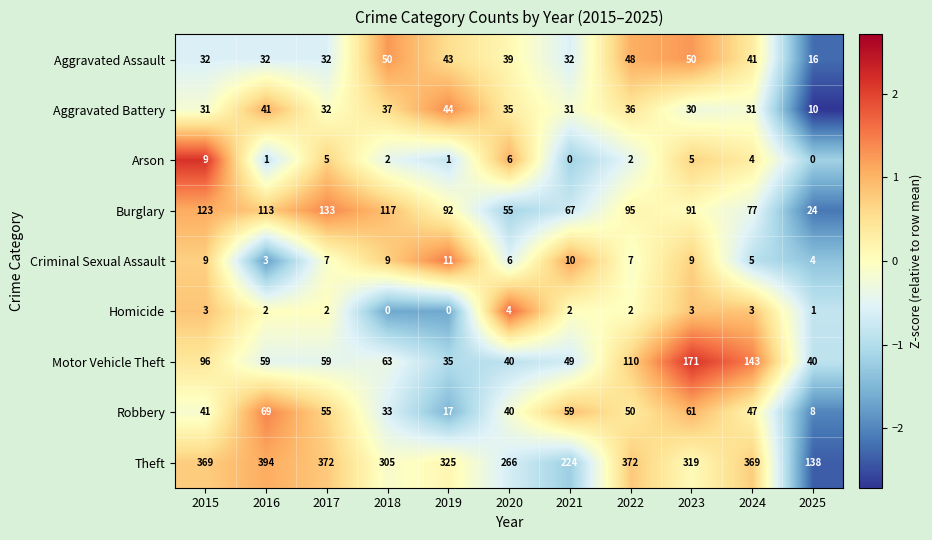

What is the minimum value for Burglary?

24